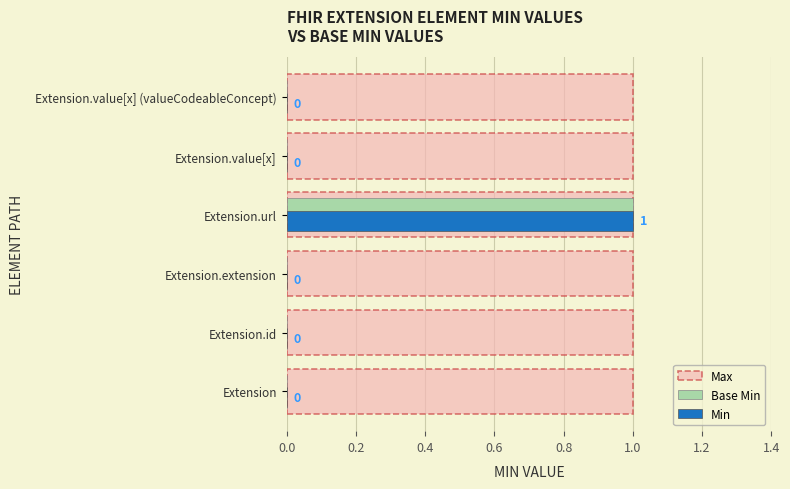

How many series are shown in this chart?

3